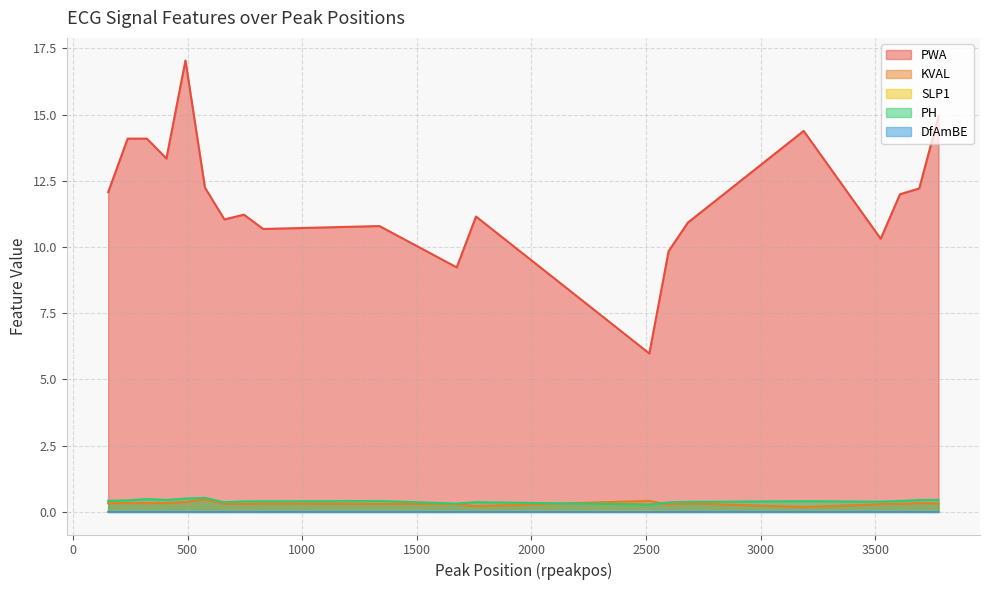

Does the chart display data point markers on the line(s)?

No